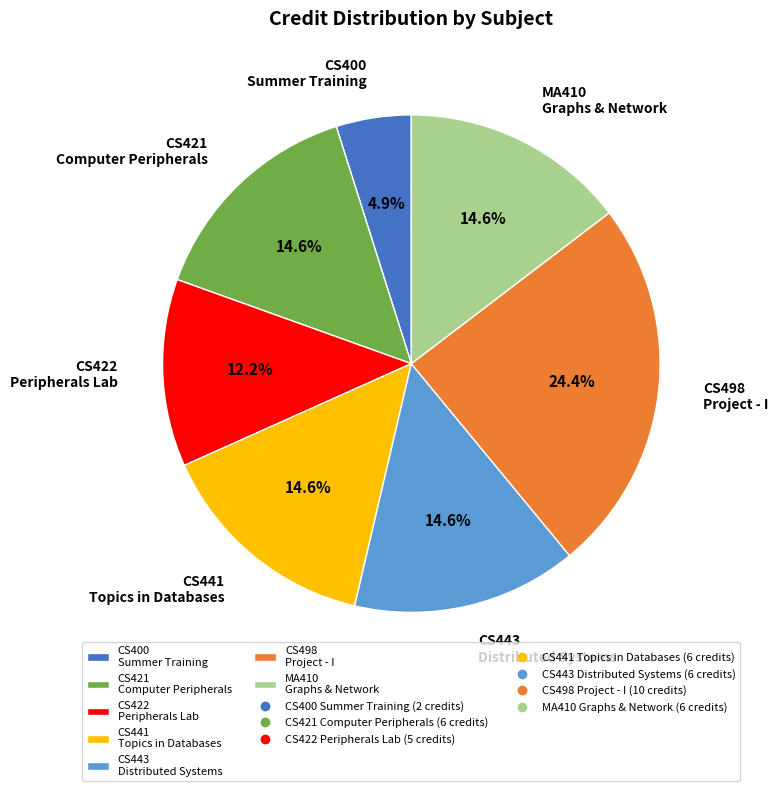

Combined, do CS443 Distributed Systems and CS421 Computer Peripherals account for over 50%?

No